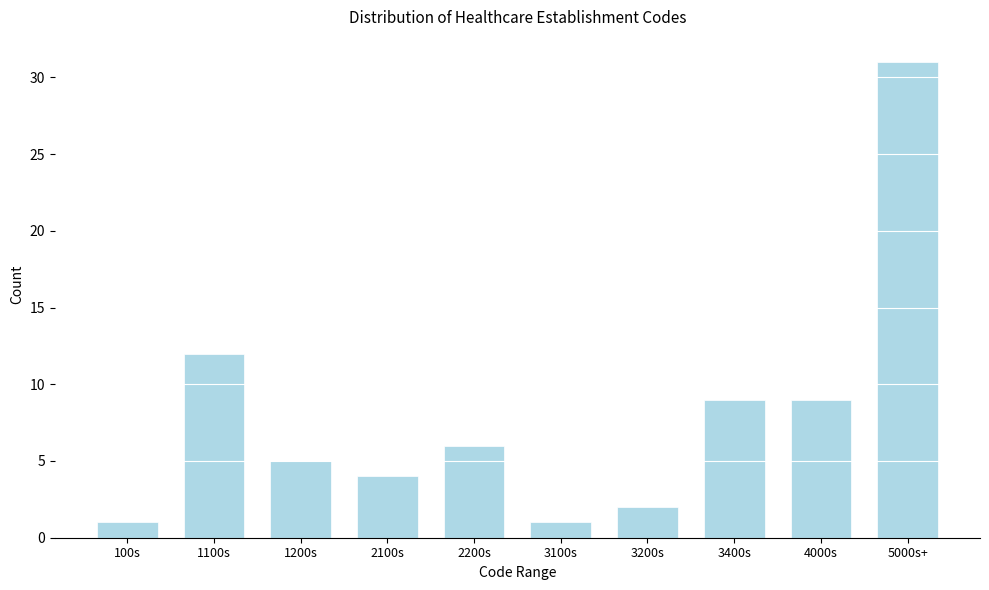

Reading left to right, what are all the values shown in this chart?

100s=1	1100s=12	1200s=5	2100s=4	2200s=6	3100s=1	3200s=2	3400s=9	4000s=9	5000s+=31